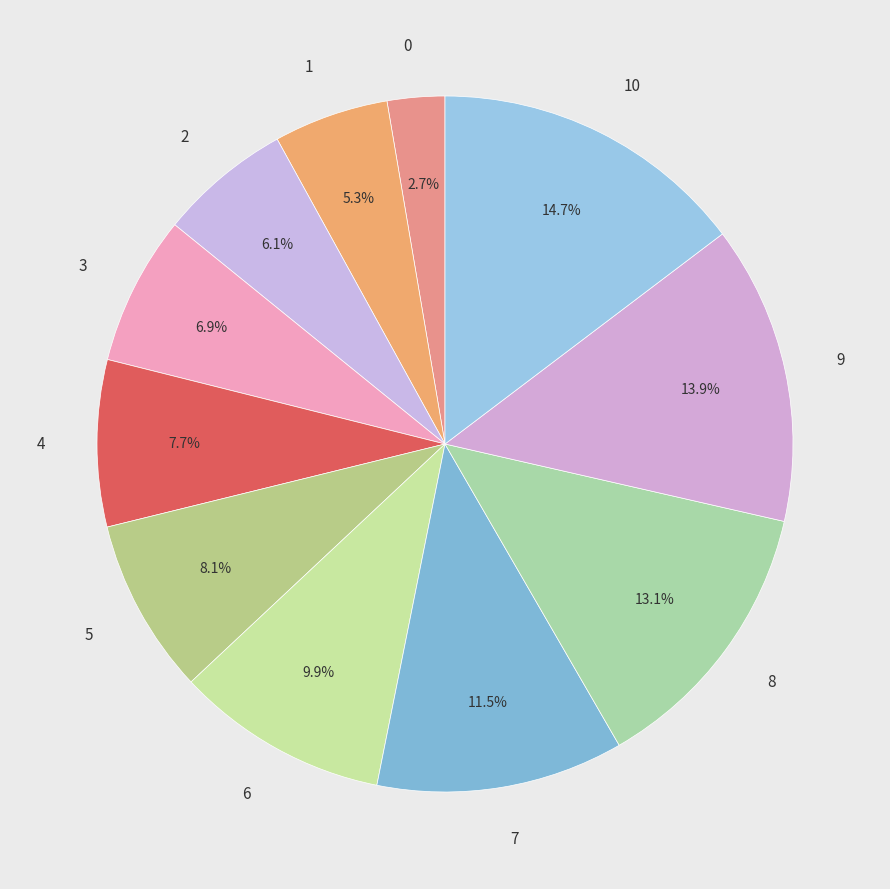

Approximately how many times larger is the value at 10 compared to 3?

2.1